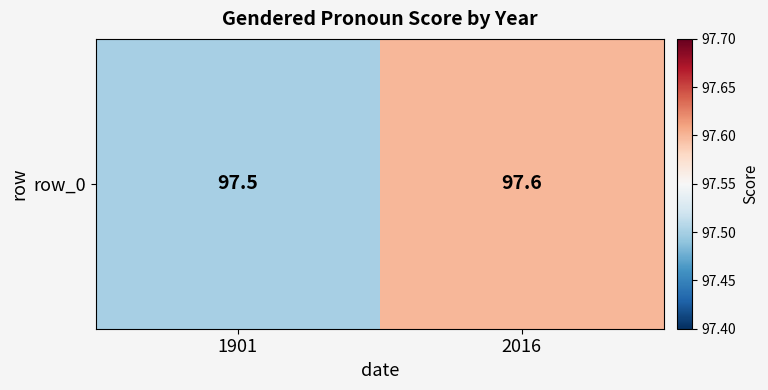

At which label is the value closest to 97?

1901